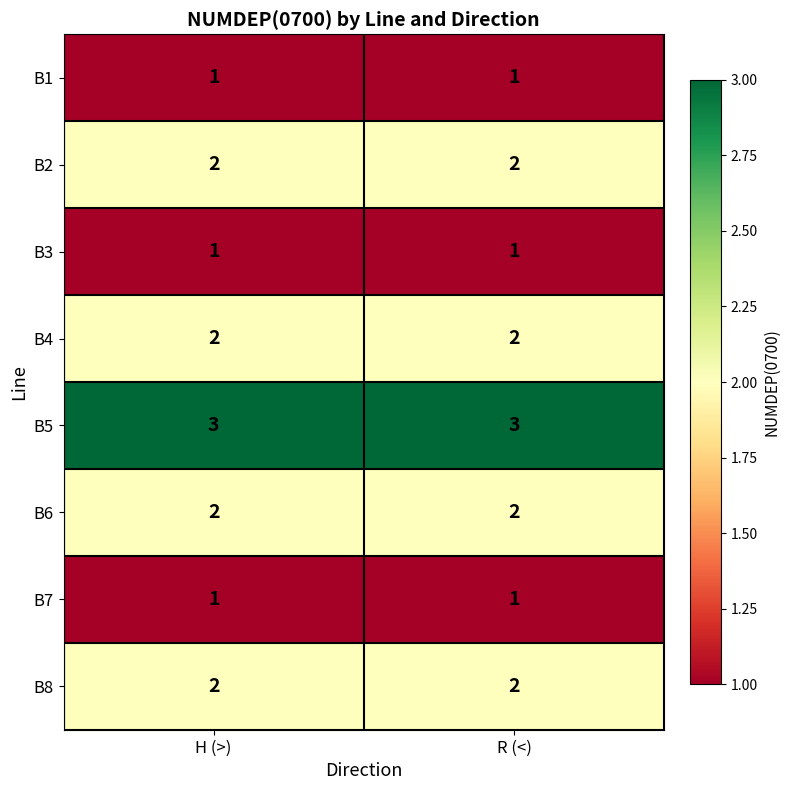

What is the greatest value displayed?

3